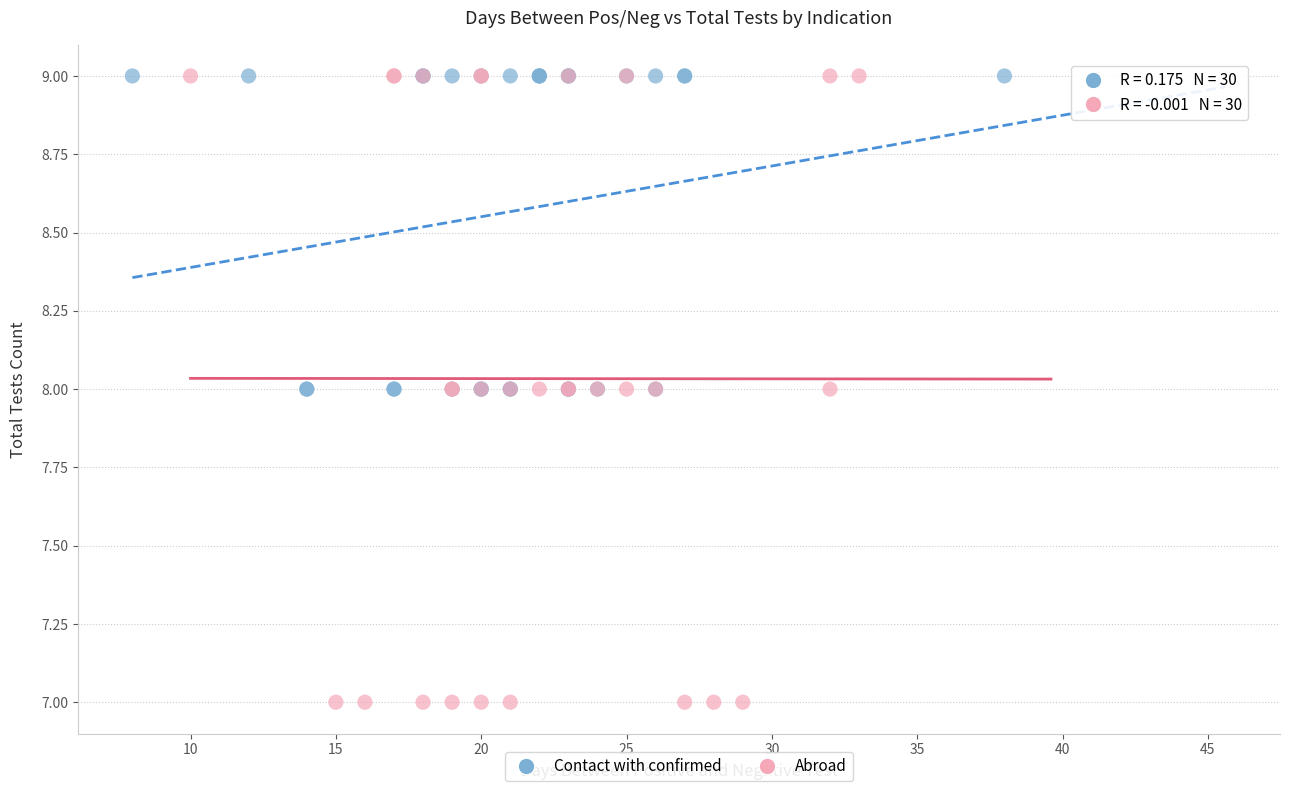

Which series has the largest Y range (max minus min)?

Abroad